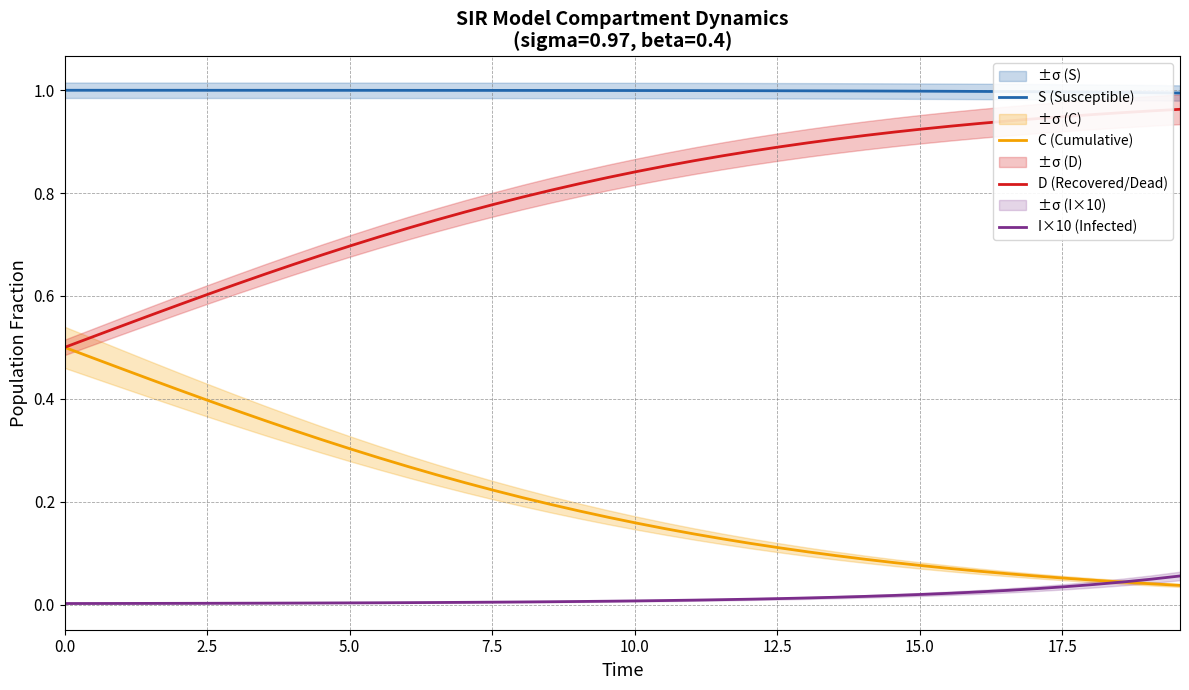

Which series has the largest total across all categories?

S (Susceptible)